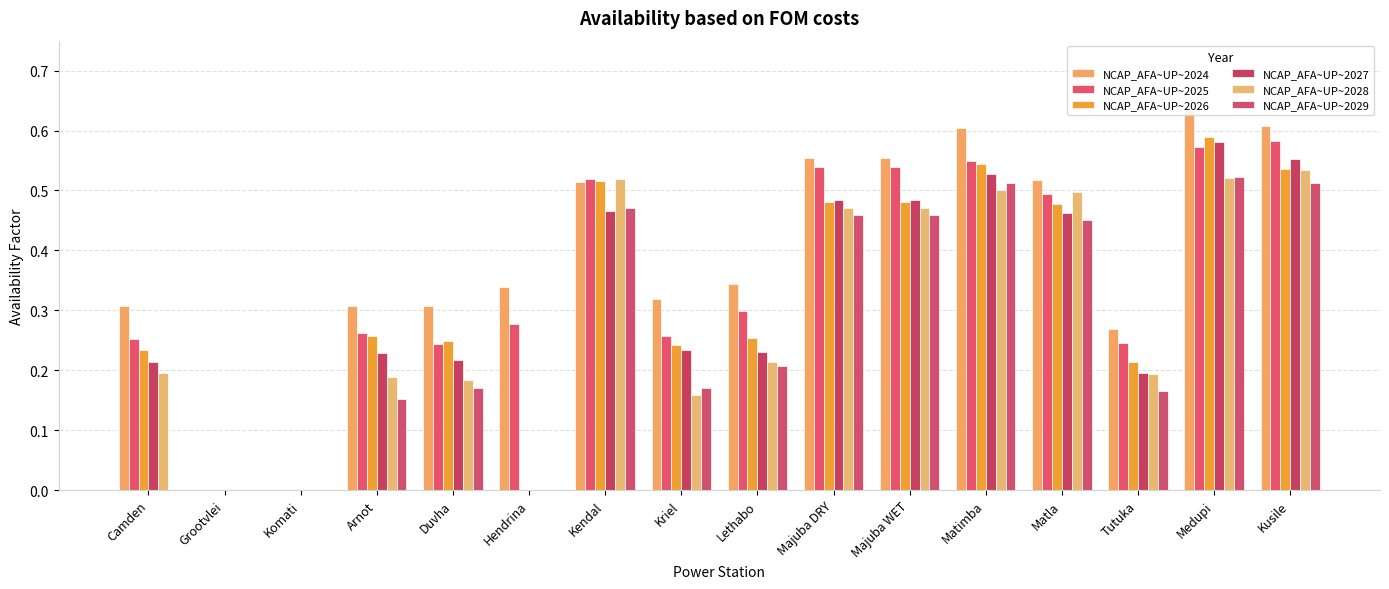

Which series has the largest total across all categories?

NCAP_AFA~UP~2024